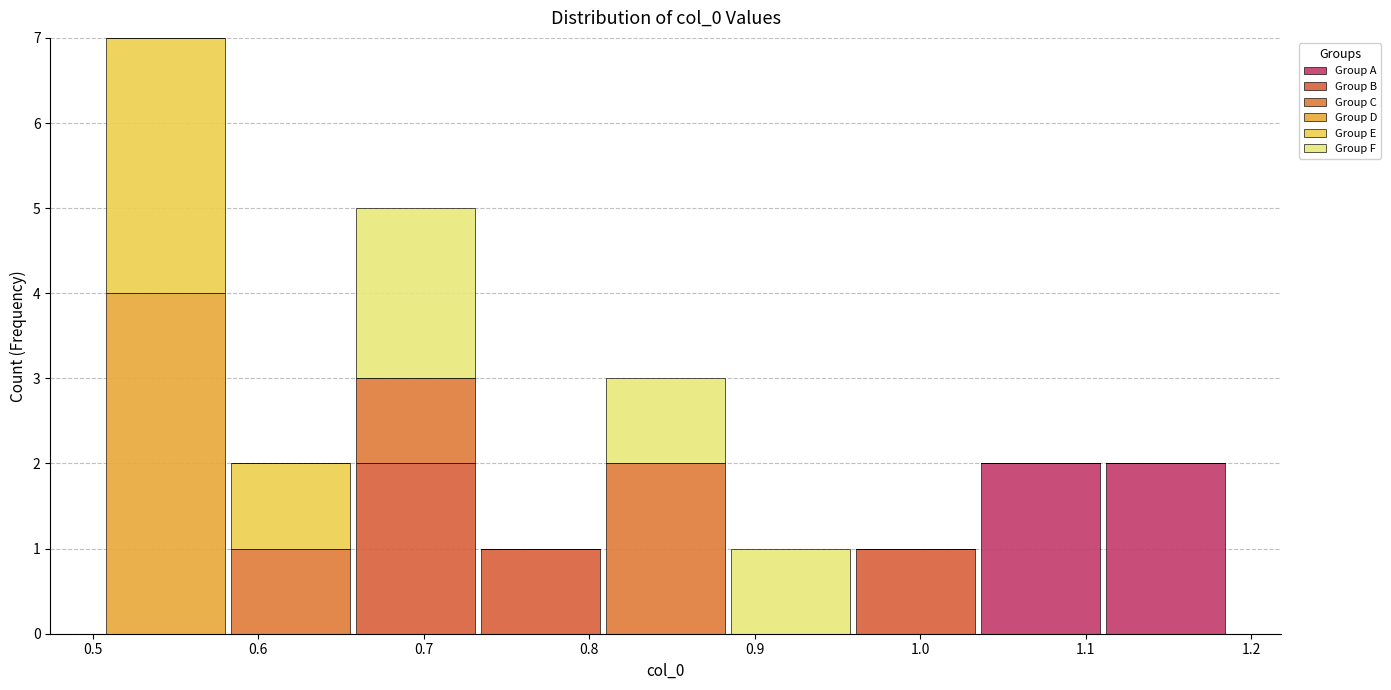

What is the total height of the stacked bar covering 0.96 to 1.04 on the x-axis? Neither the bar edges nor the heights are printed on the chart, so give them approximately, as read against the axes.

1